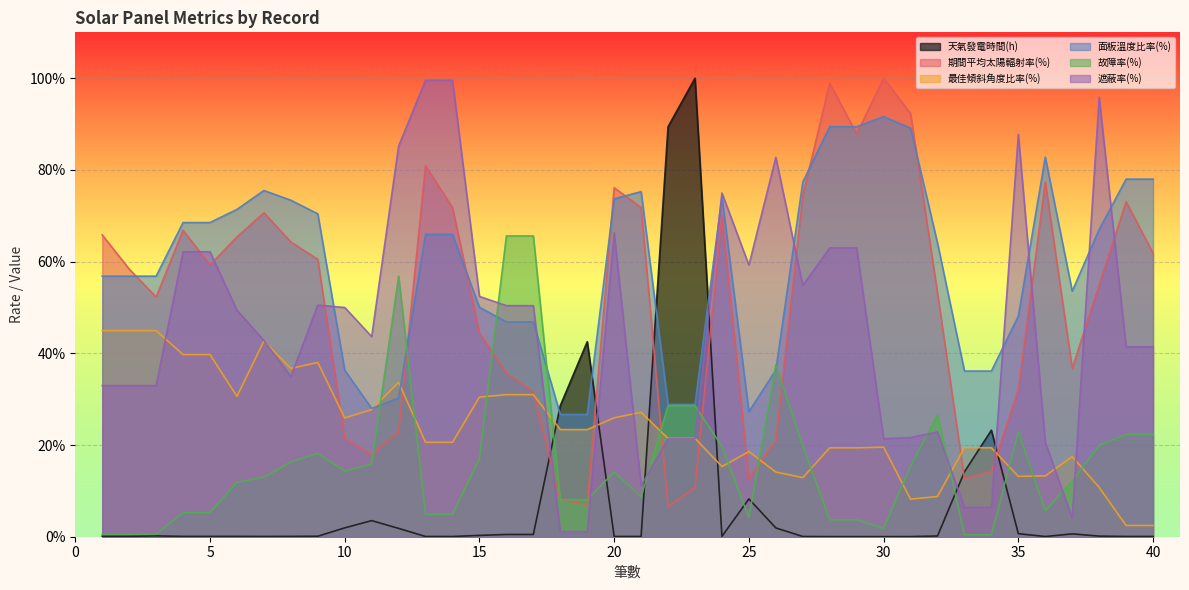

At which category is the sum across all series the highest?

28